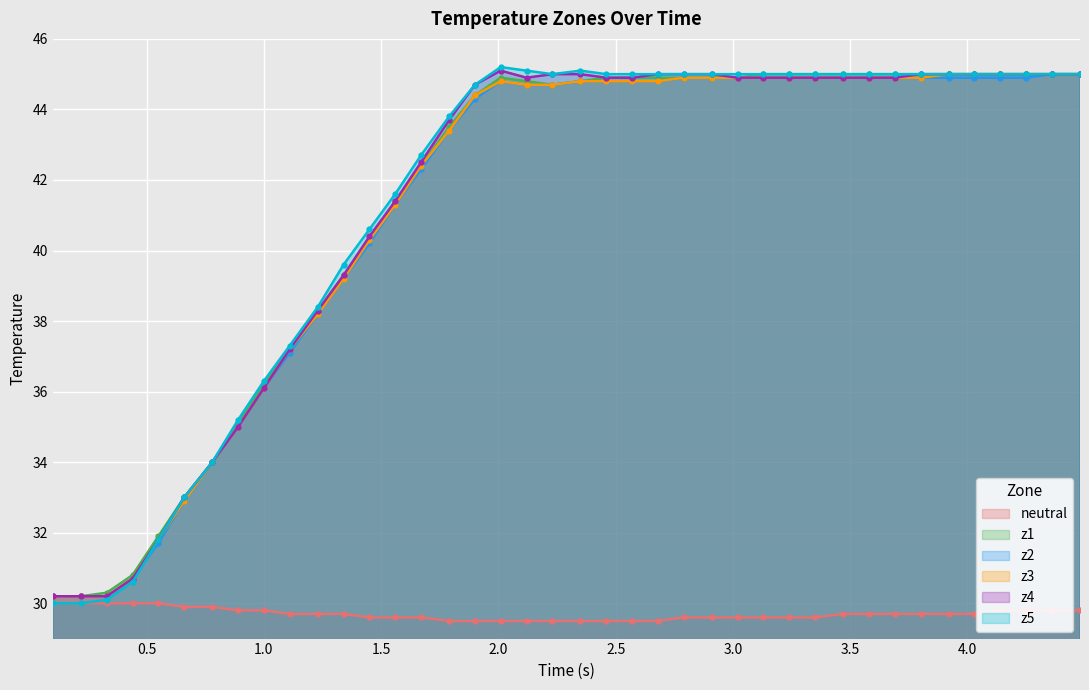

At how many categories does at least one series exceed 41?

27